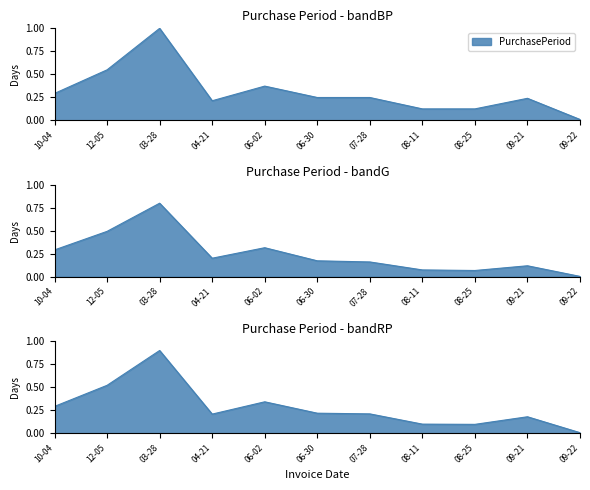

What is the change in value from 10-04 to 08-25?

-0.2